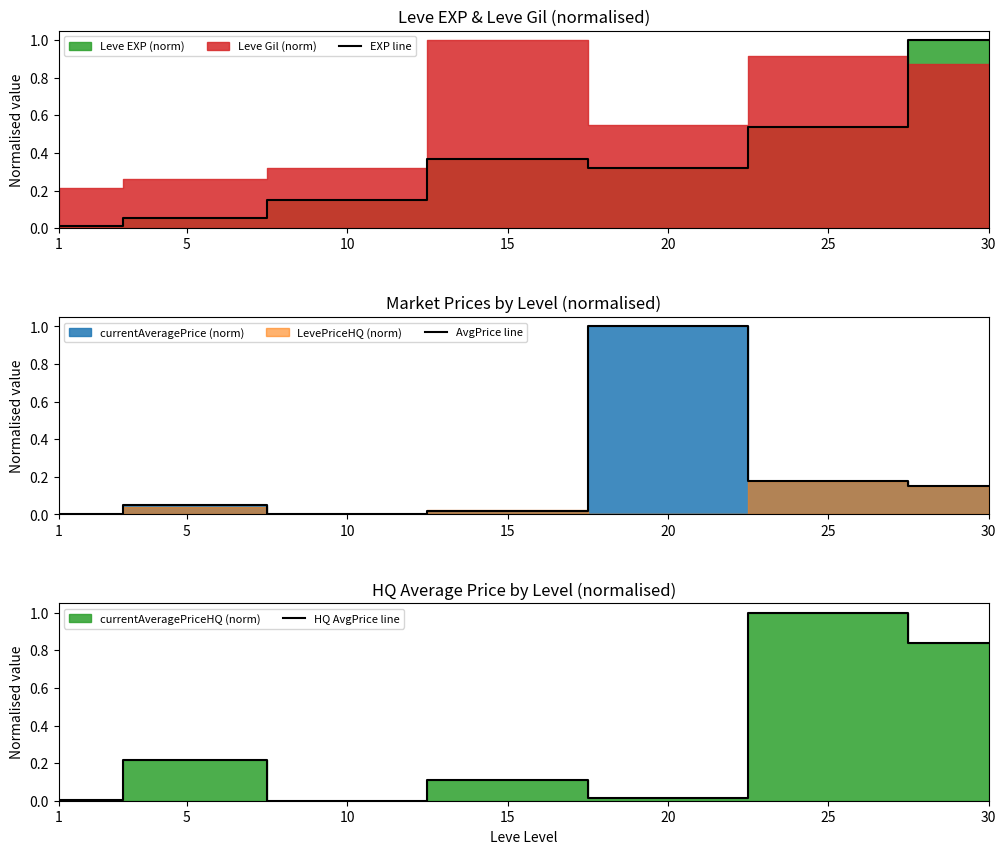

Reading left to right, what are all the values shown in this chart?

EXP line: 0.0	0.1	0.1	0.4	0.3	0.5	1.0
AvgPrice line: 0.0	0.1	0.0	0.0	1.0	0.2	0.2
HQ AvgPrice line: 0.0	0.2	0.0	0.1	0.0	1.0	0.8